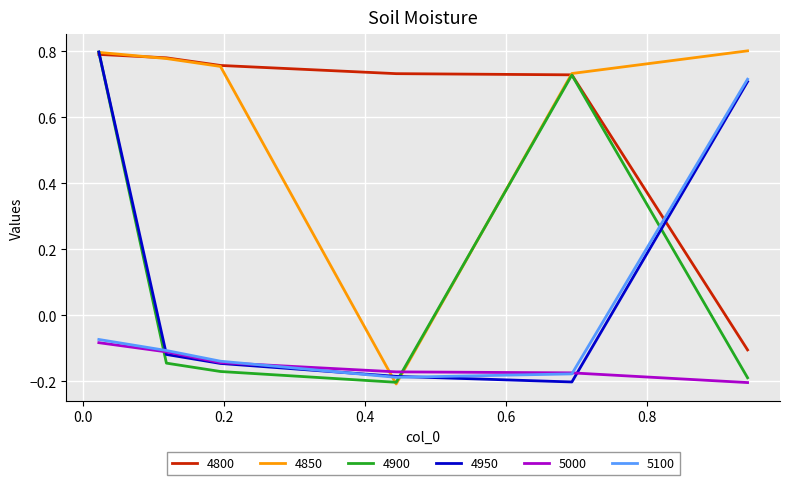

How many lines are shown in the chart?

6